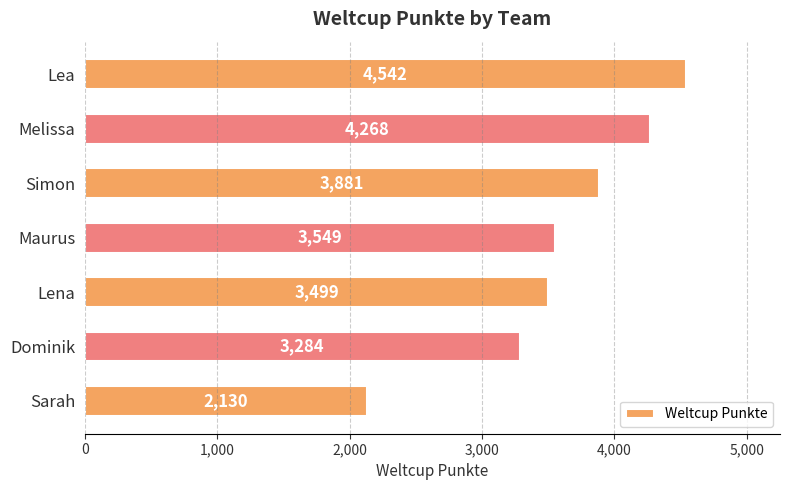

At which label is the value closest to 3336?

Dominik